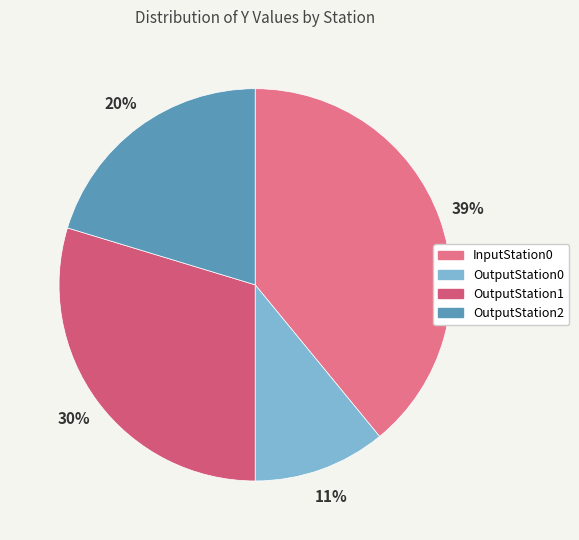

To the nearest percent, what is the combined percentage of InputStation0 and OutputStation1?

69%